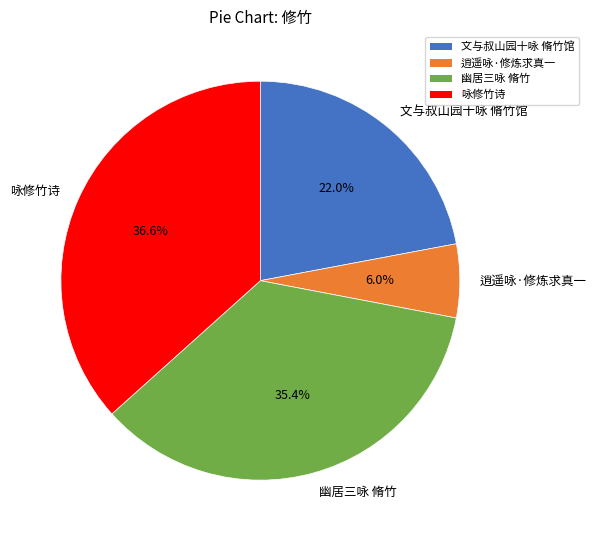

How many segments does this pie chart have?

4